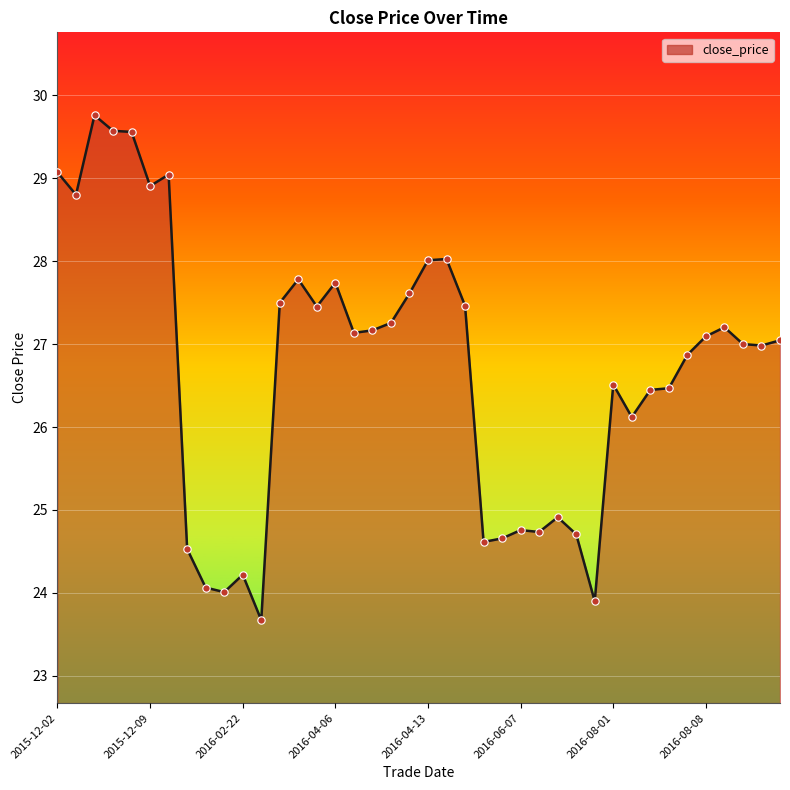

What is the smallest value displayed?

23.7